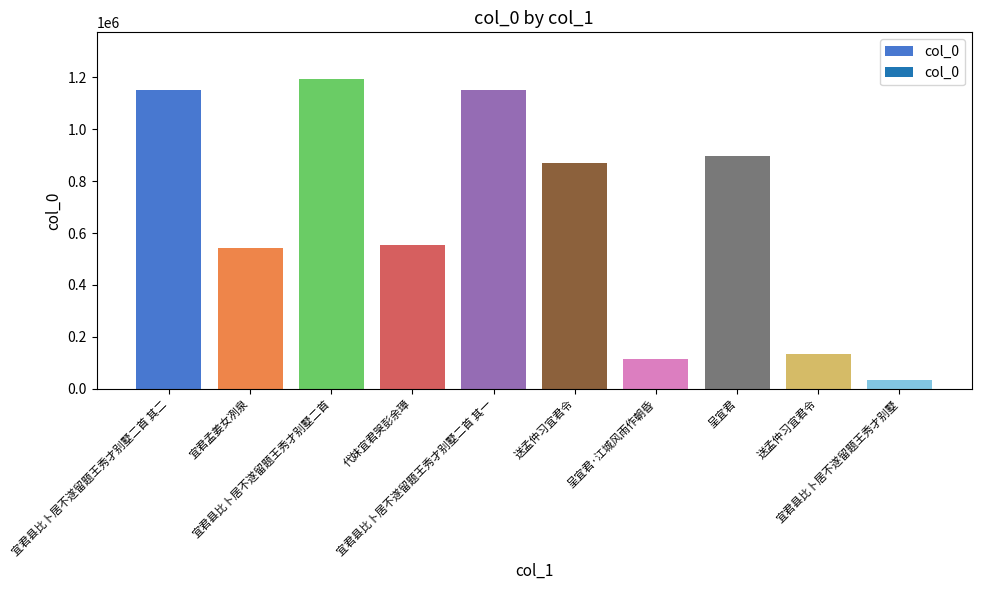

At which label is the value closest to 613090?

代妹宜君哭彭余璋